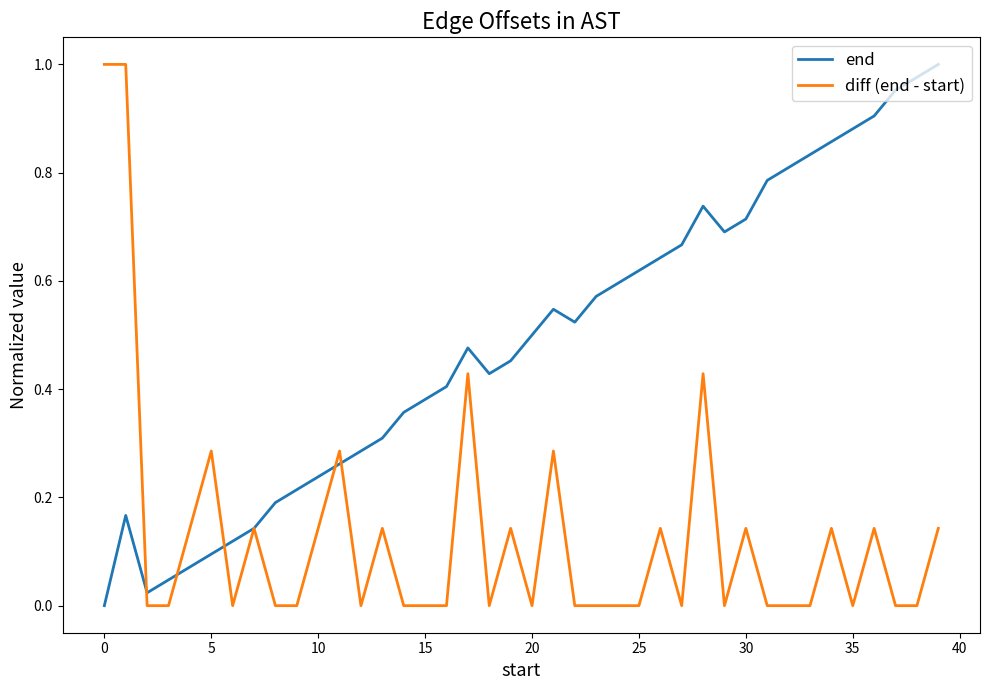

Rank the series by their average value, from highest to lowest.

end, diff (end - start)